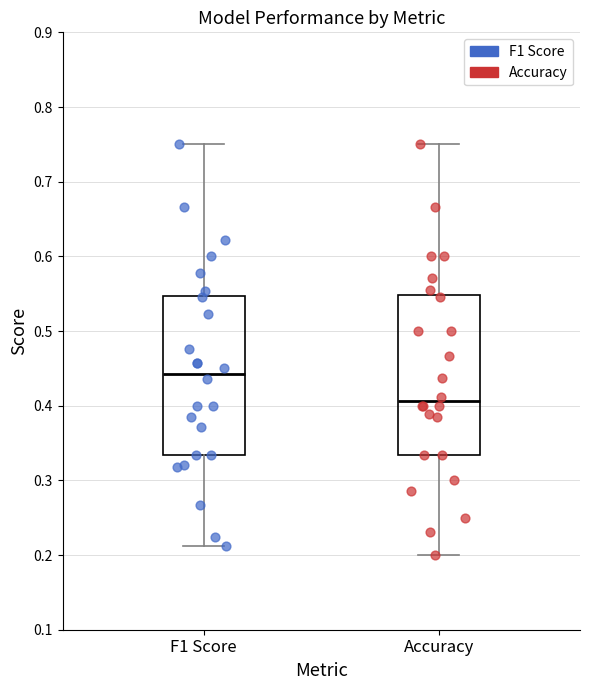

Which box's median line is the highest?

F1 Score